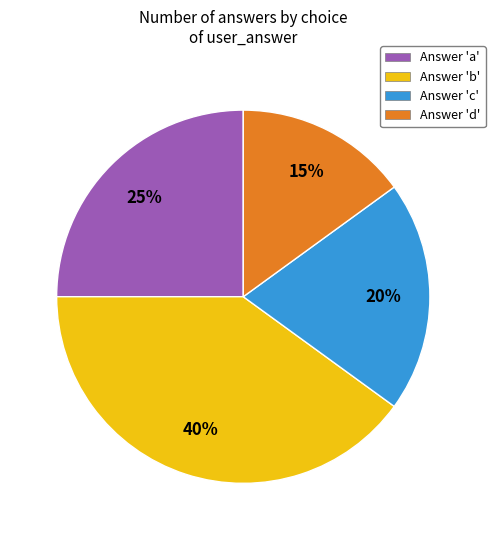

The Answer 'b' slice represents 40% of the pie. True or false?

True